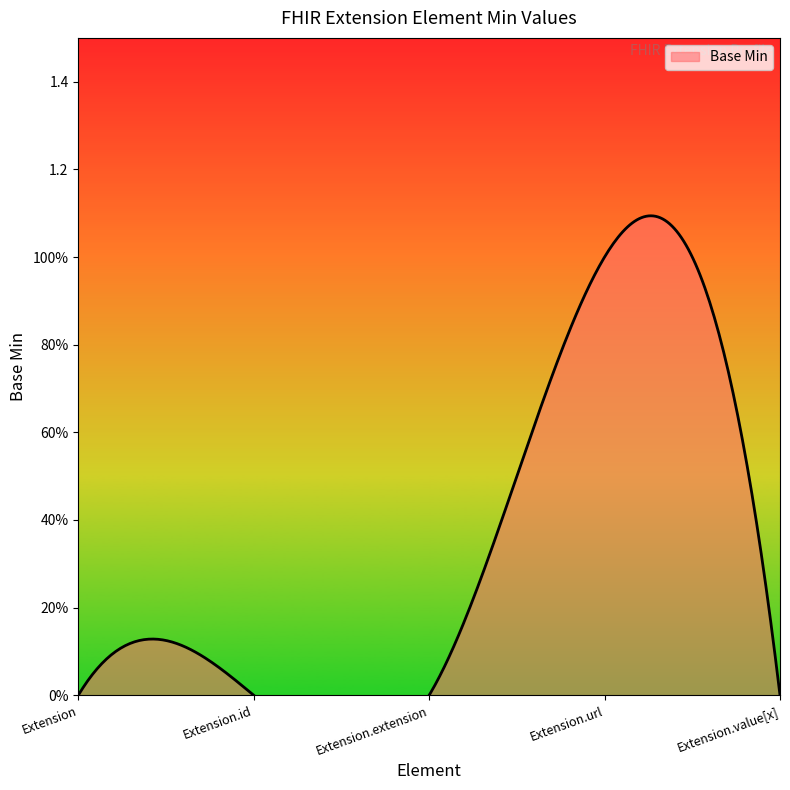

Reading left to right, extract all data points from this chart.

Extension=0	Extension.id=0	Extension.extension=0	Extension.url=1	Extension.value[x]=0